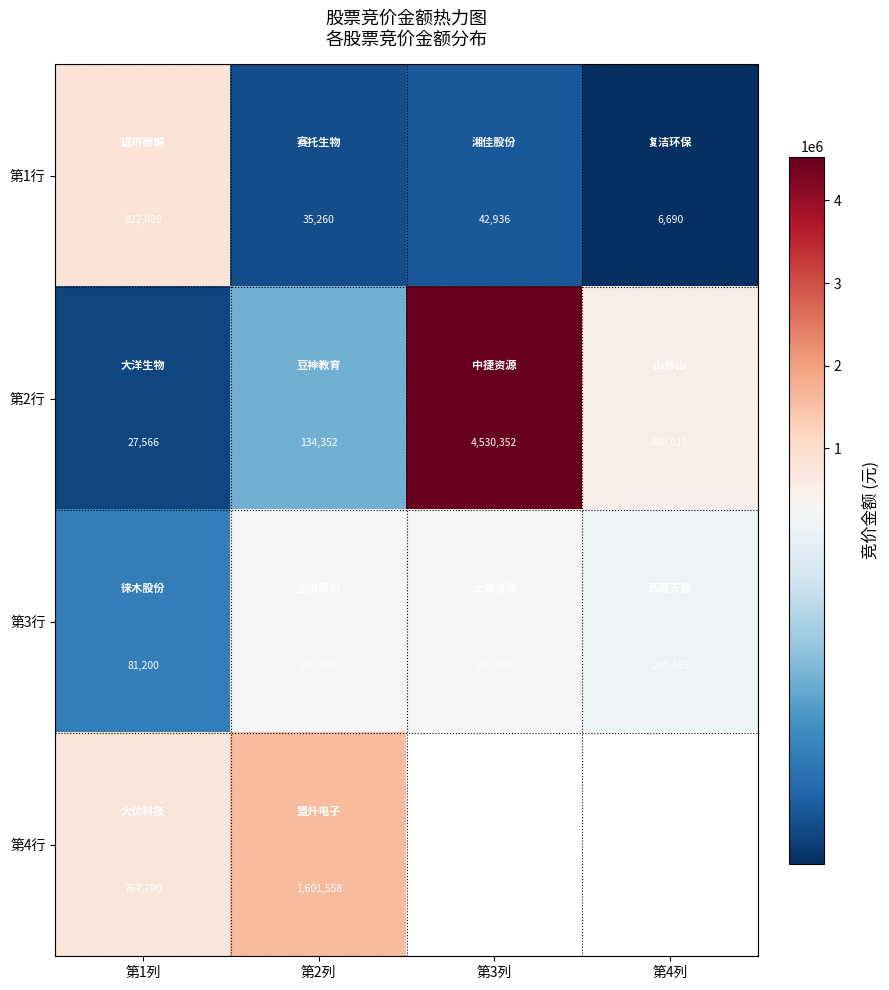

At how many categories does at least one series exceed 1942557?

1